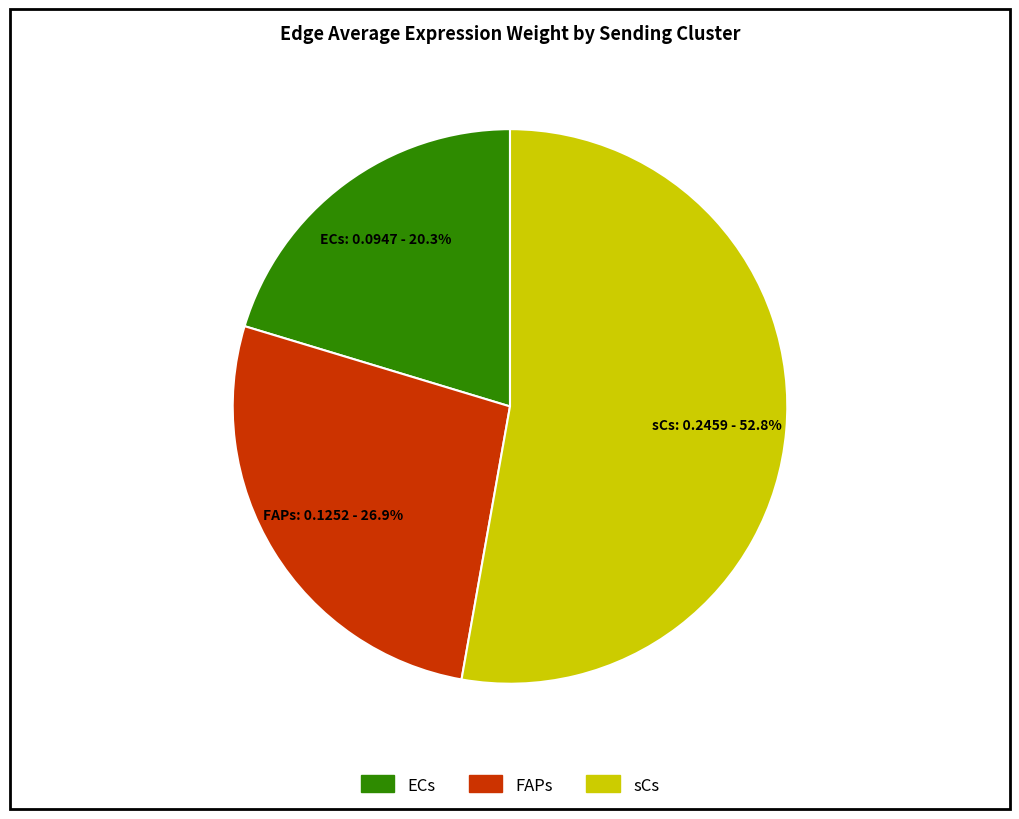

How much of the chart is everything except sCs?

47.2%